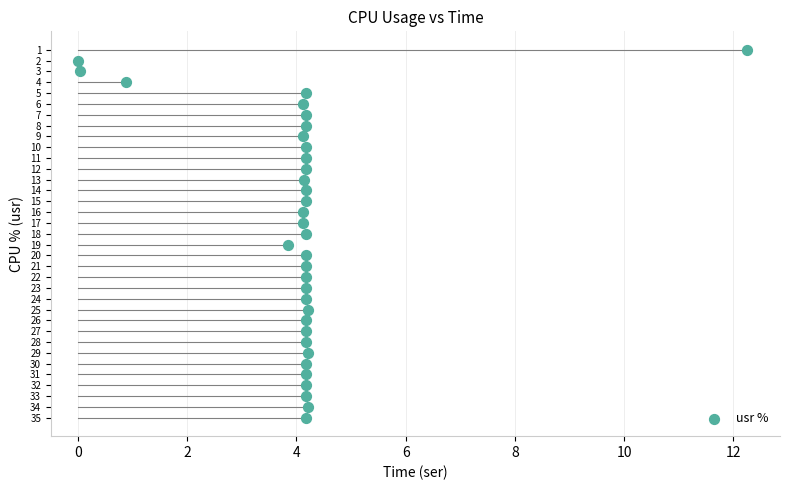

What is the range of Y values (max minus min)?

34